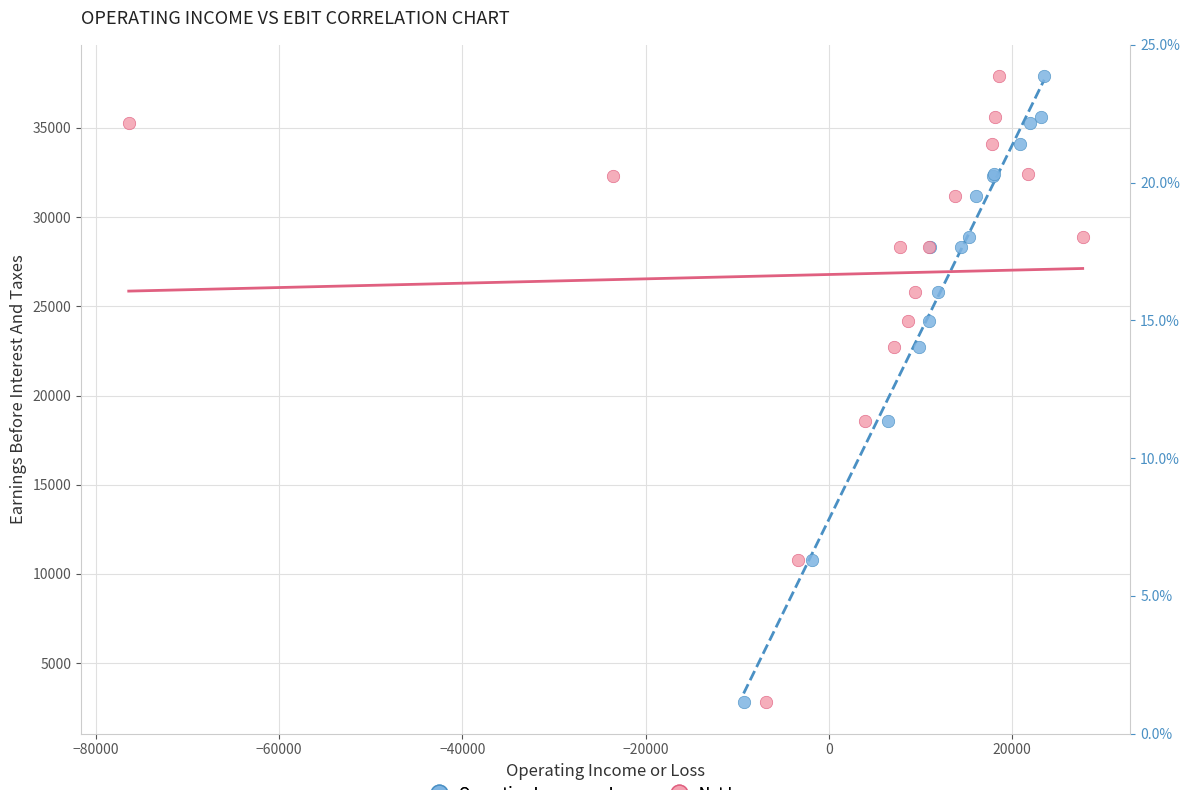

What are all the series names shown in the legend?

Operating Income or Loss, Net Income